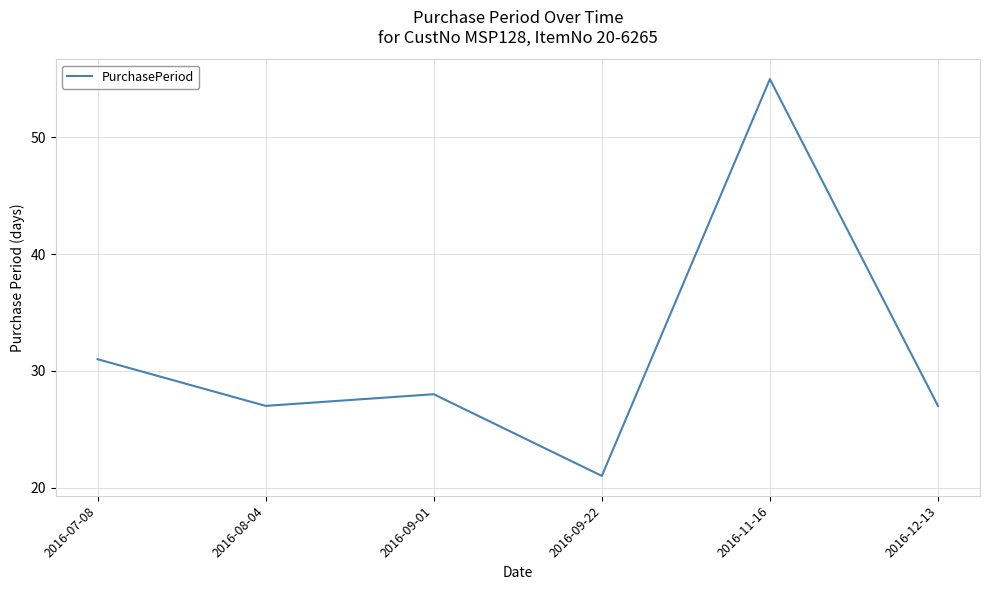

Which category has the highest value across all series?

2016-11-16